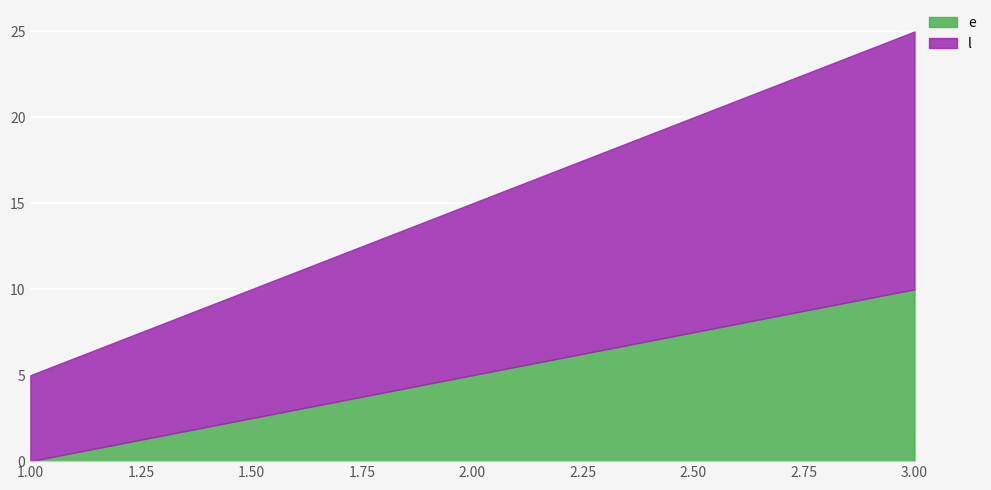

Reading left to right, what are all the values shown in this chart?

e: 0	5	10
l: 5	10	15